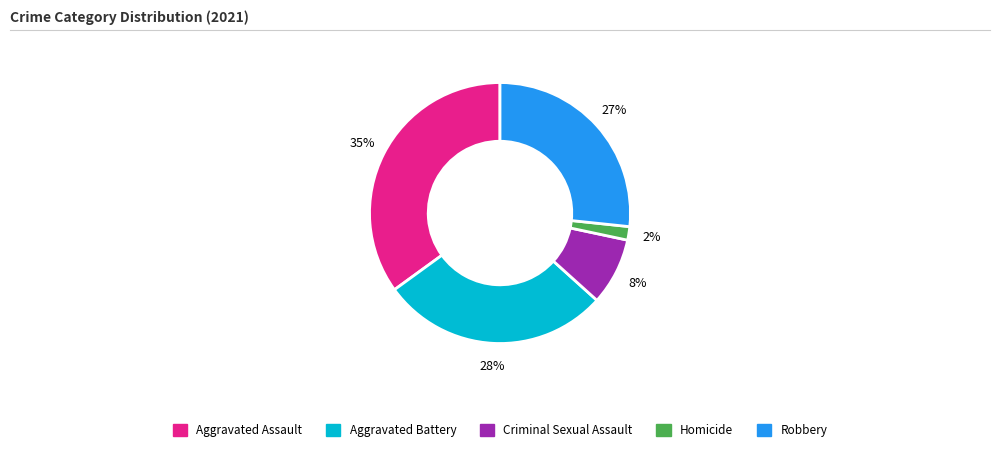

Count the number of slices in the pie.

5